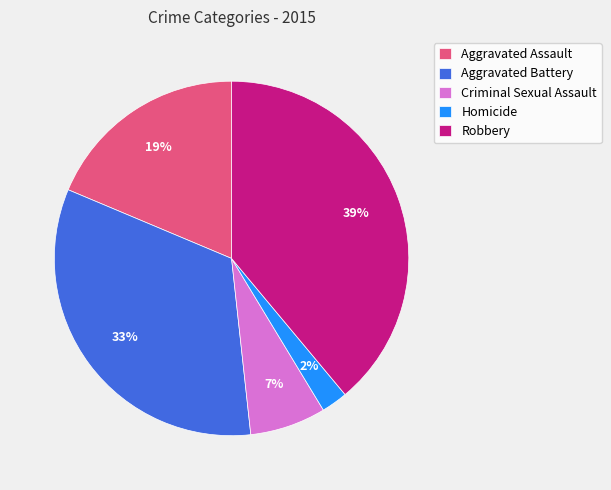

To the nearest percent, what is the average slice percentage?

20%